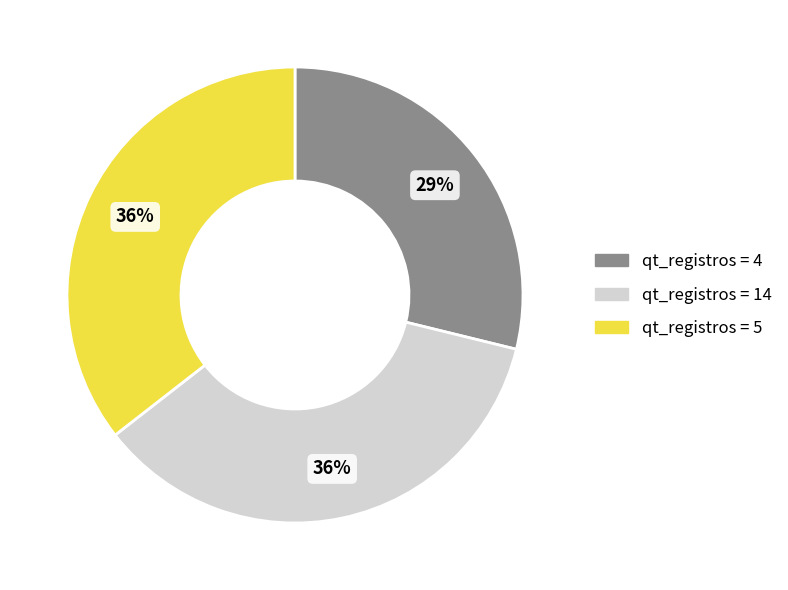

How many slices are in this pie chart?

3